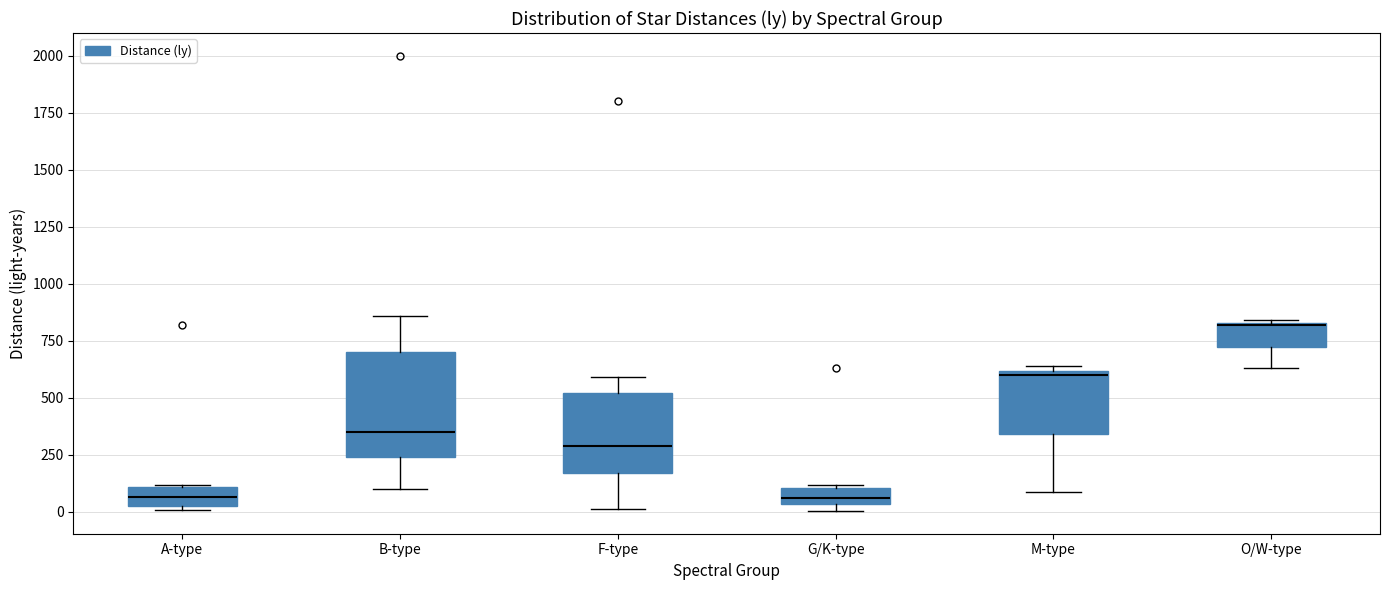

Comparing the boxes themselves (not the whiskers), which one is the tallest?

B-type